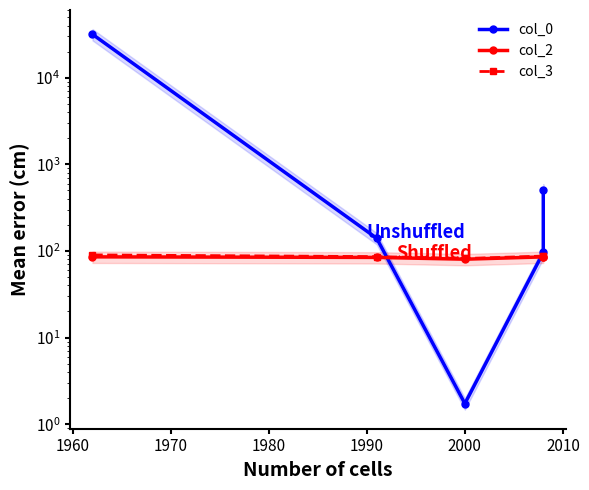

How many values in the col_0 series are below 140?

2